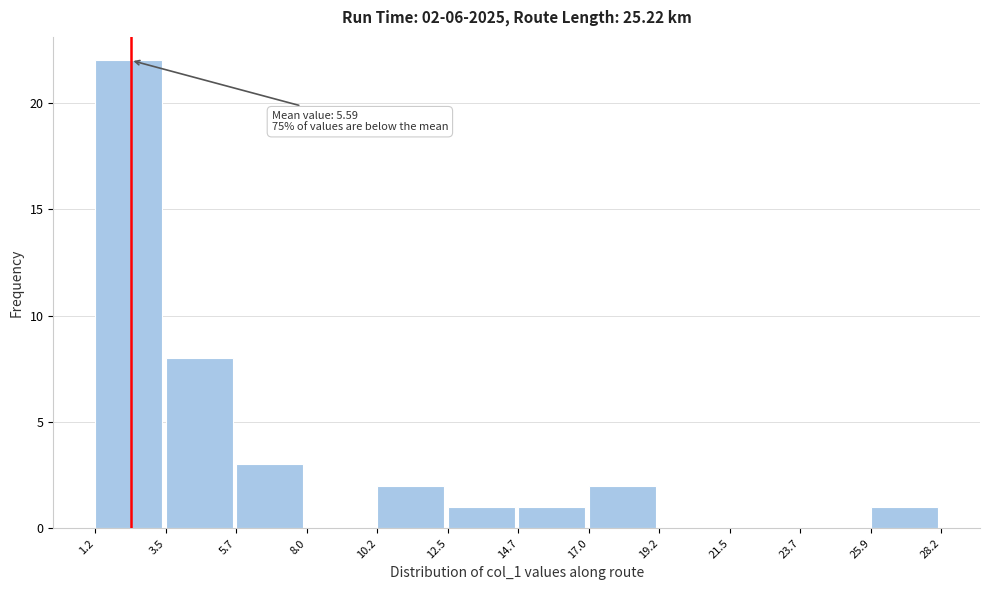

Over which range of the x-axis is the bar tallest?

1.2 to 3.5